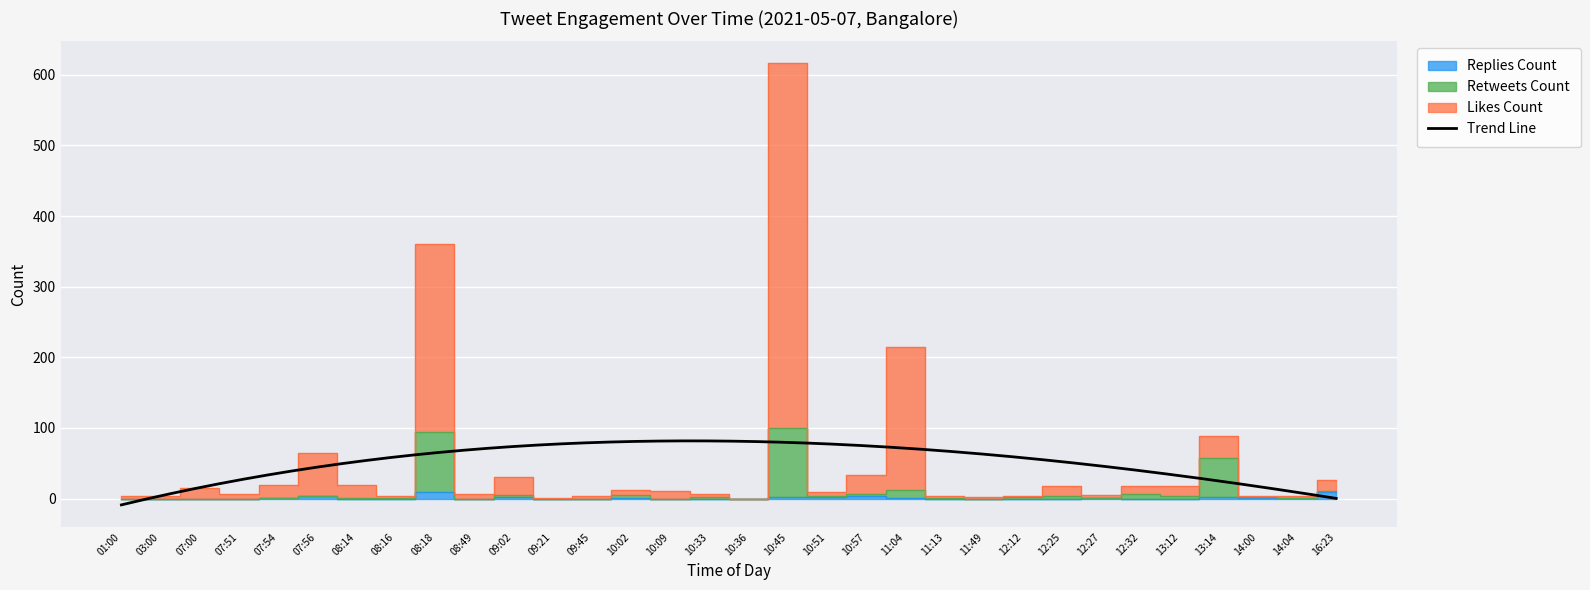

What is the label of the 16th point from the left?

10:33